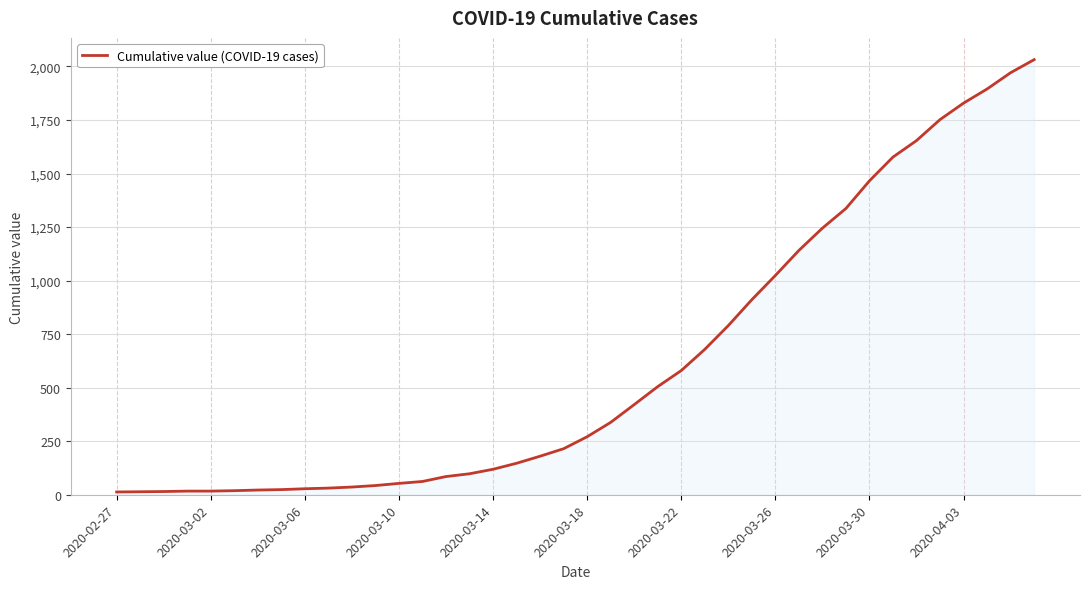

What is the maximum value shown in the chart?

2032